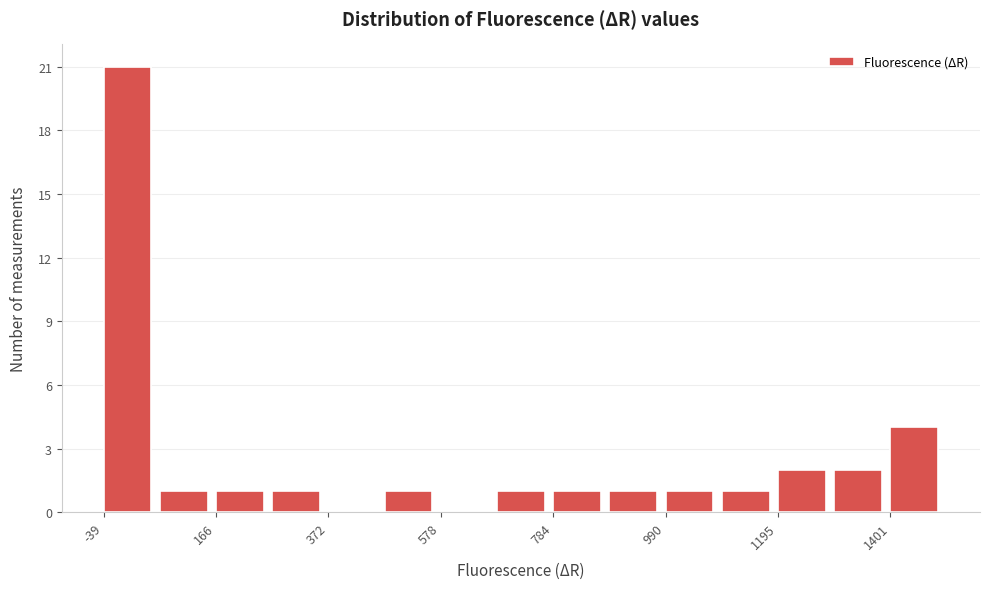

Read against the x-axis, roughly where is the centre of the tallest bar?

0